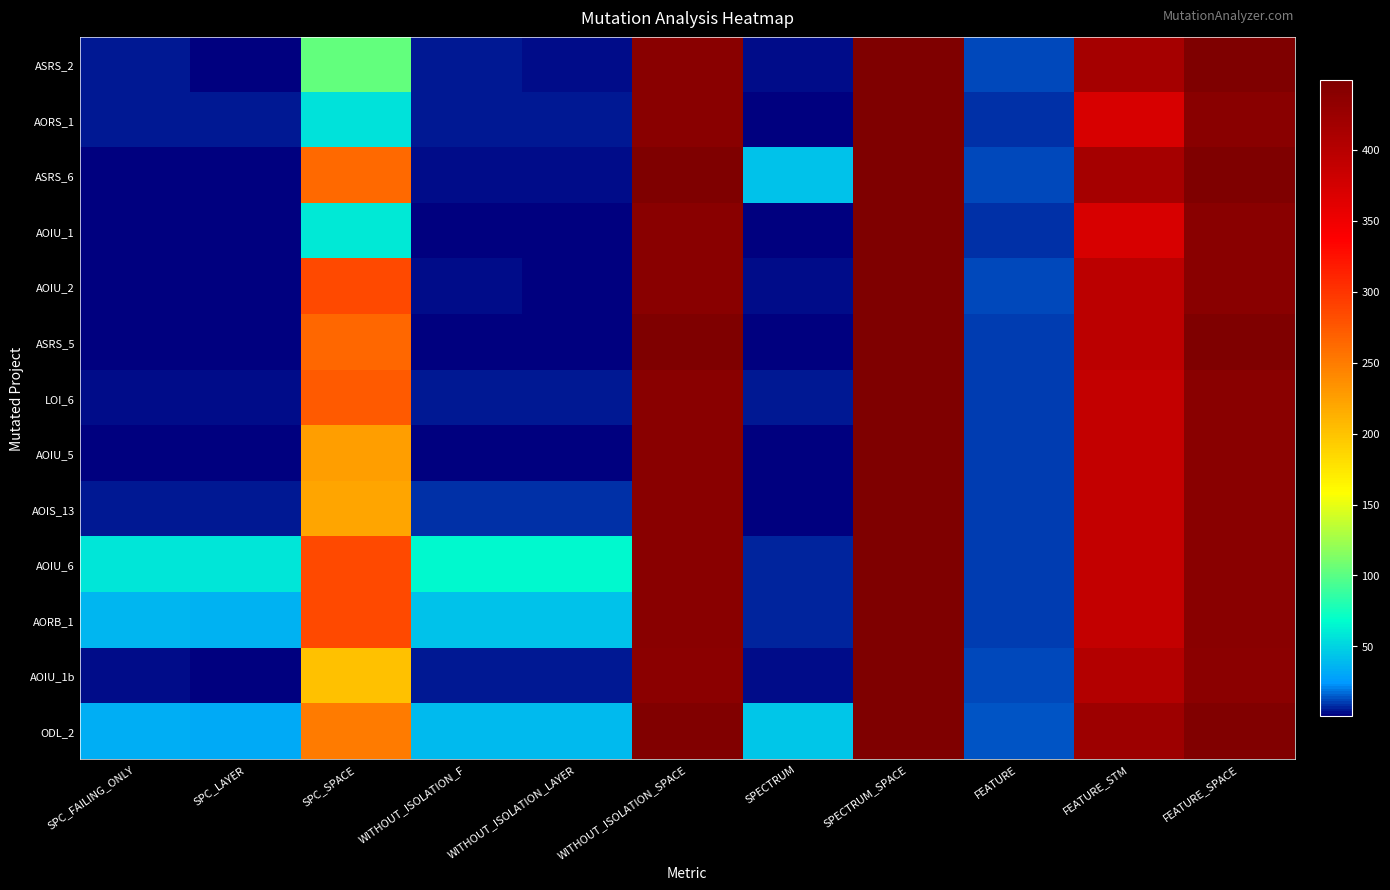

Which series changed the most between WITHOUT_ISOLATION_LAYER and SPECTRUM?

AOIU_6